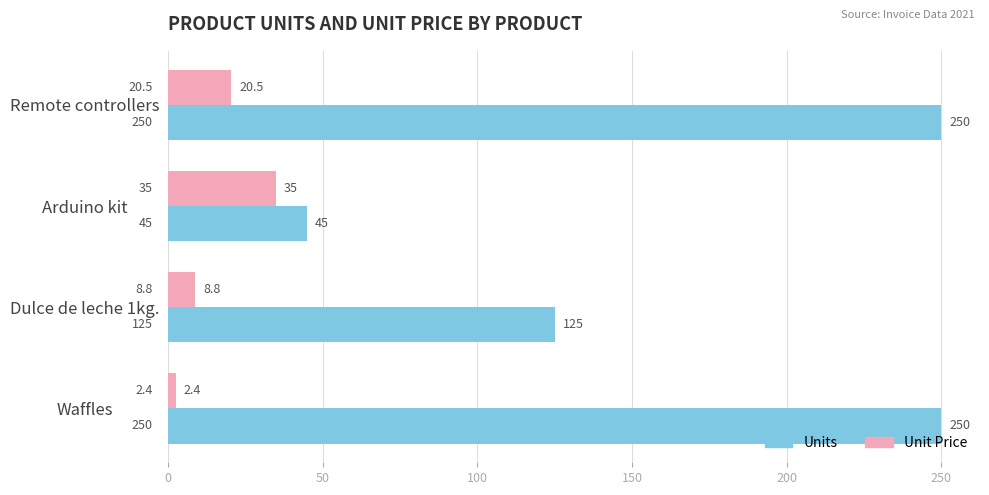

How many Units values are between 125 and 250?

3